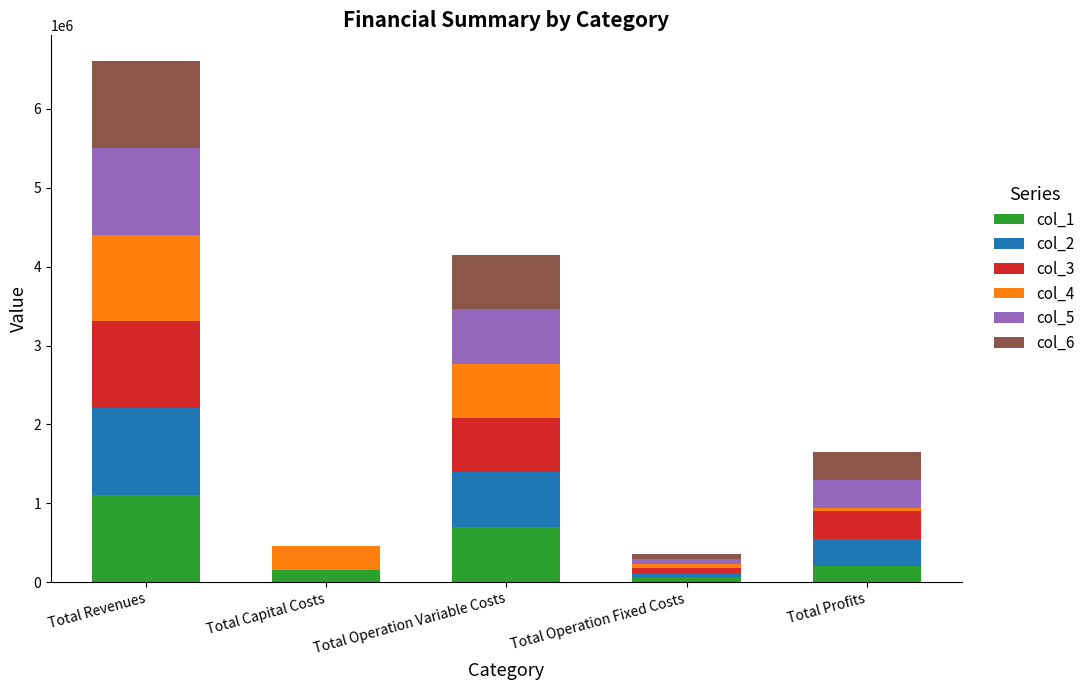

What is the sum of all col_1 values?

2203909.8